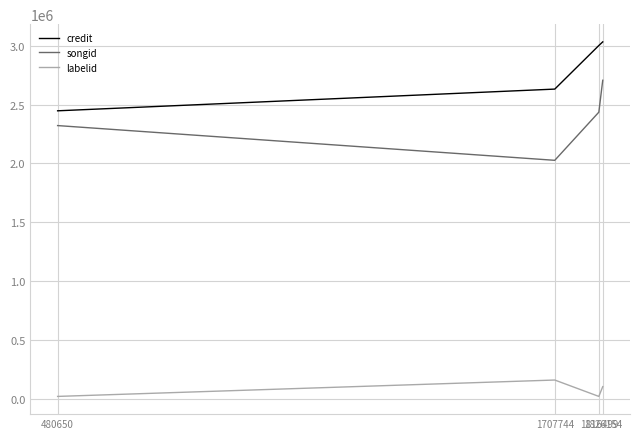

Rank the series by their average value, from lowest to highest.

labelid, songid, credit